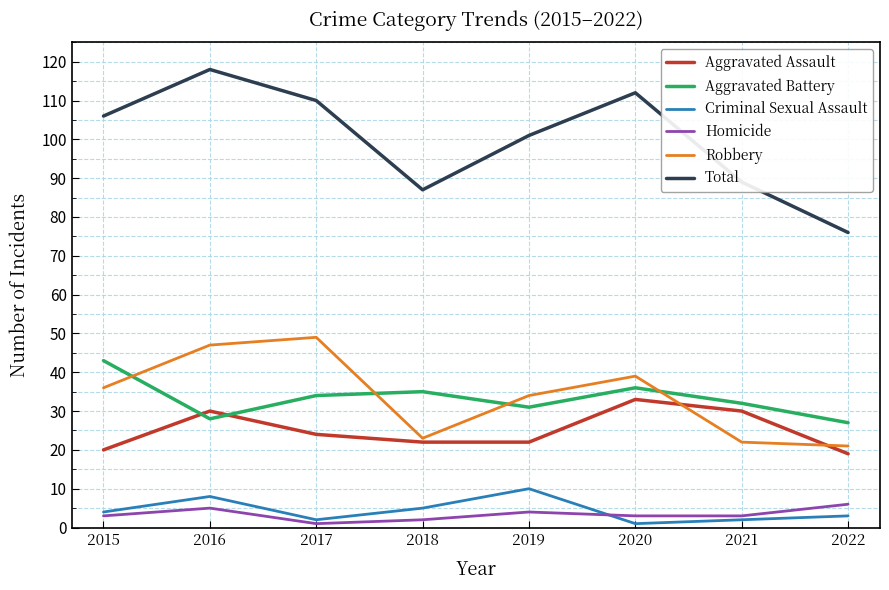

What is the difference between the second highest and second lowest values in the Aggravated Battery series?

8